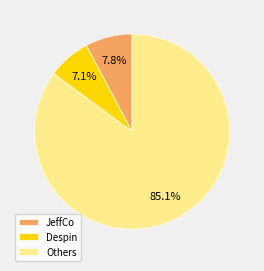

Combined, what portion of the pie is Others and Despin?

92.2%